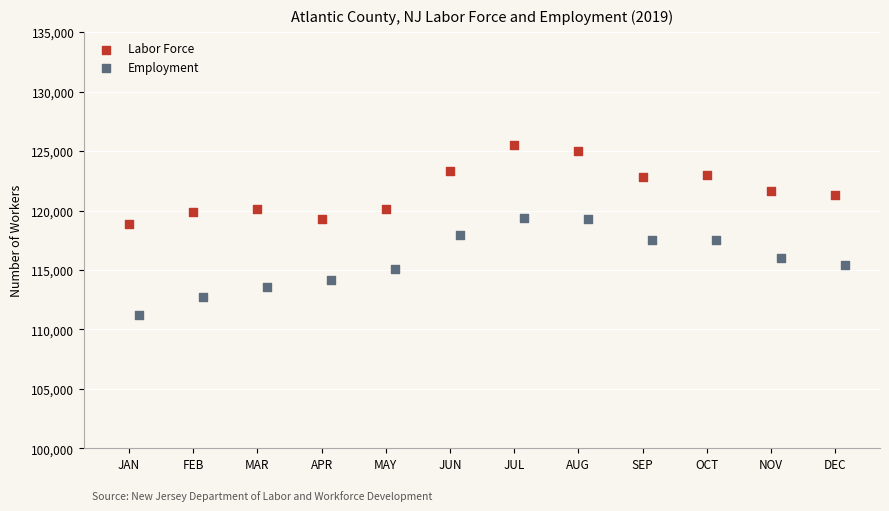

Which series contains the highest Y value?

Labor Force